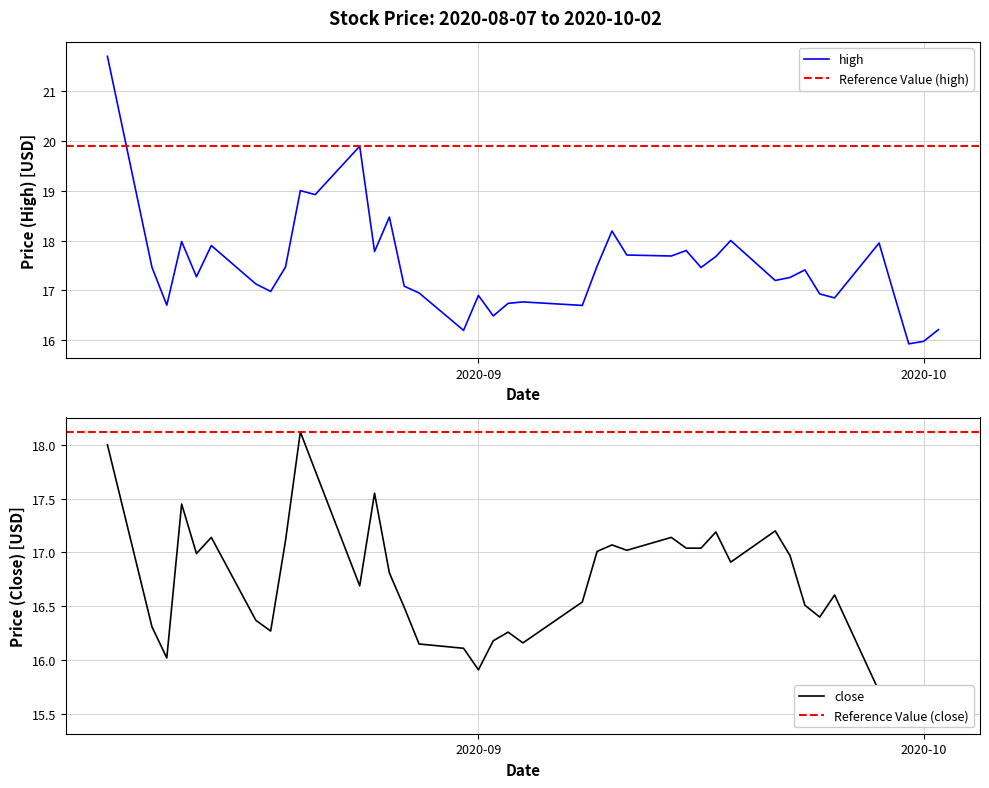

What is the difference between the maximum and minimum values in the close series?

2.7